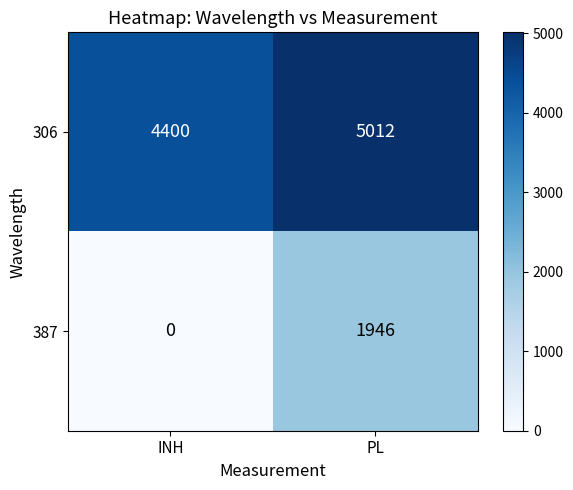

What is the sum of all 306 values?

9412